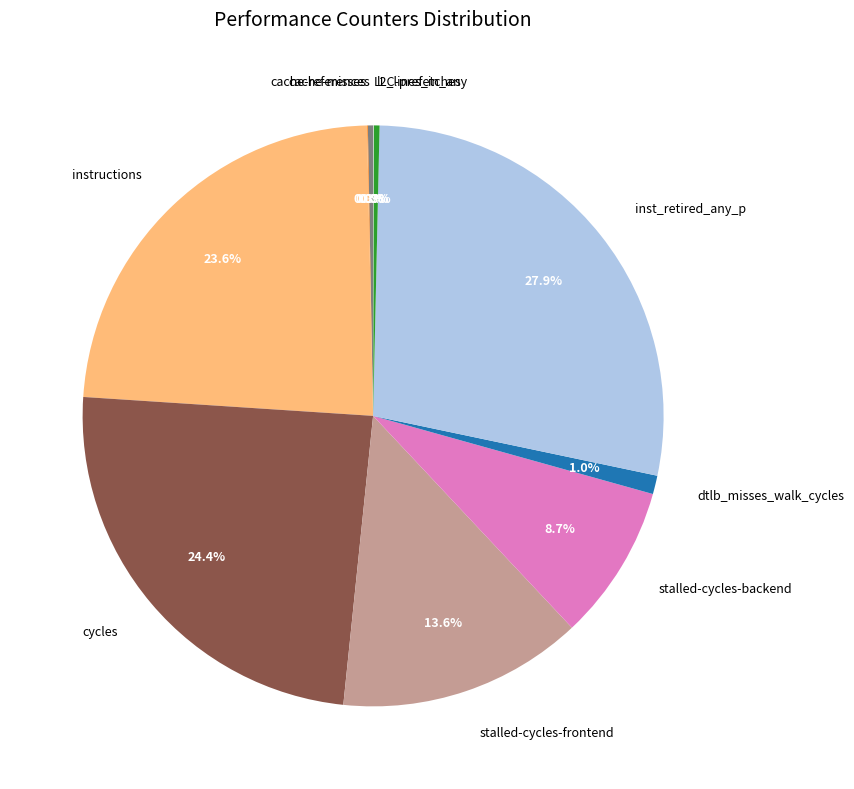

What is the largest slice in the pie chart?

inst_retired_any_p